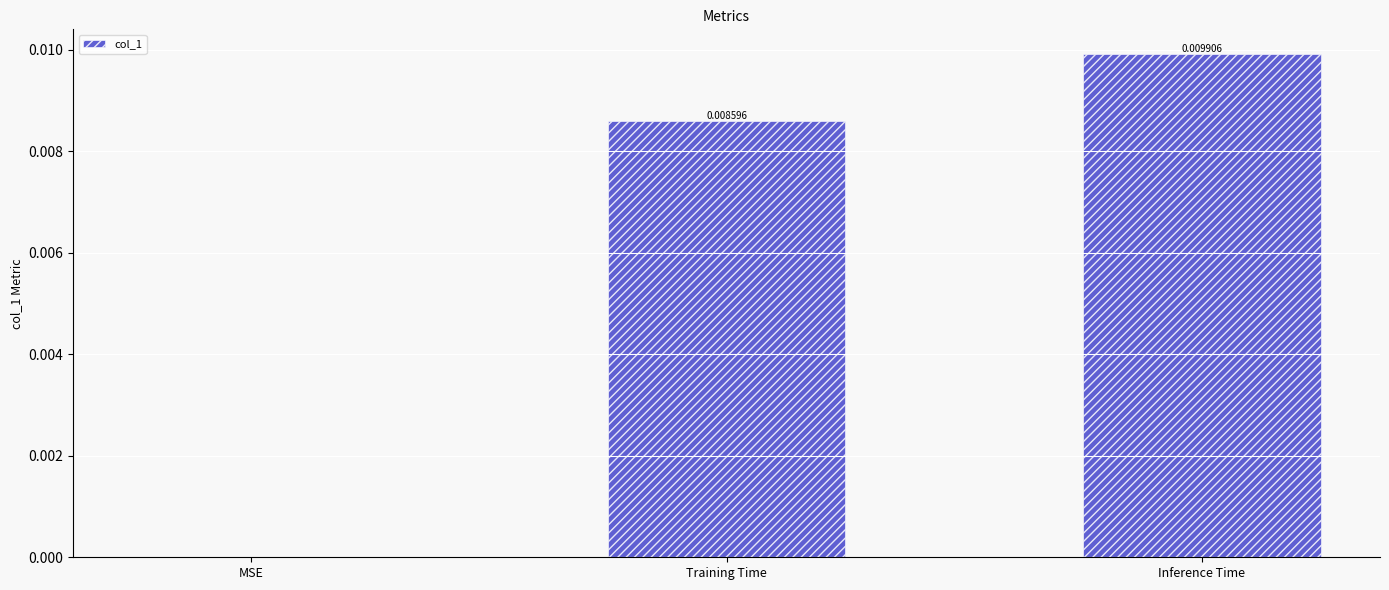

Which has a higher value, Inference Time or Training Time?

Inference Time